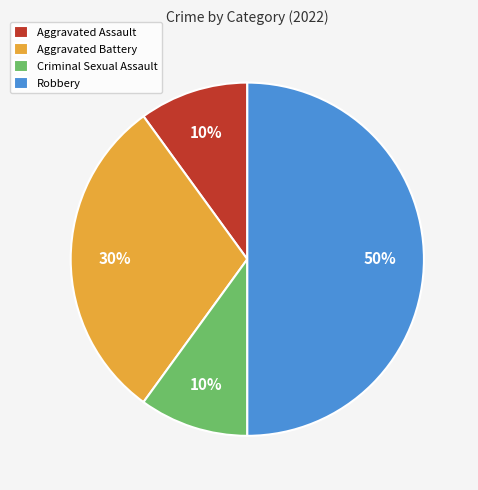

Do Robbery and Aggravated Battery together represent more than half of the pie?

Yes